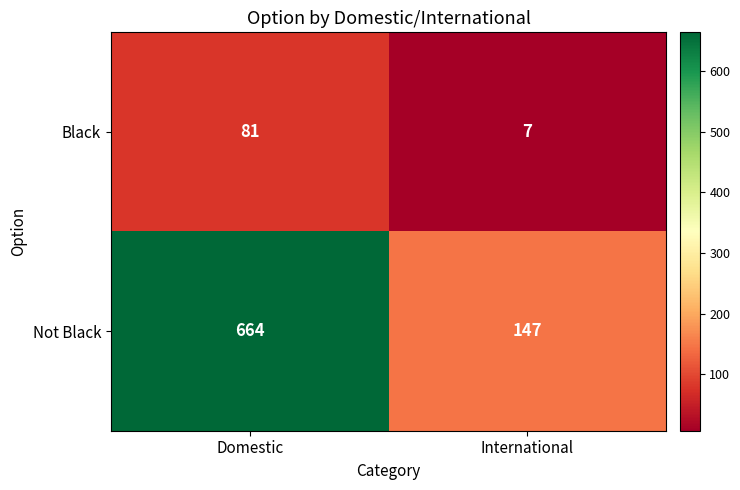

Count the number of data series in this chart.

2